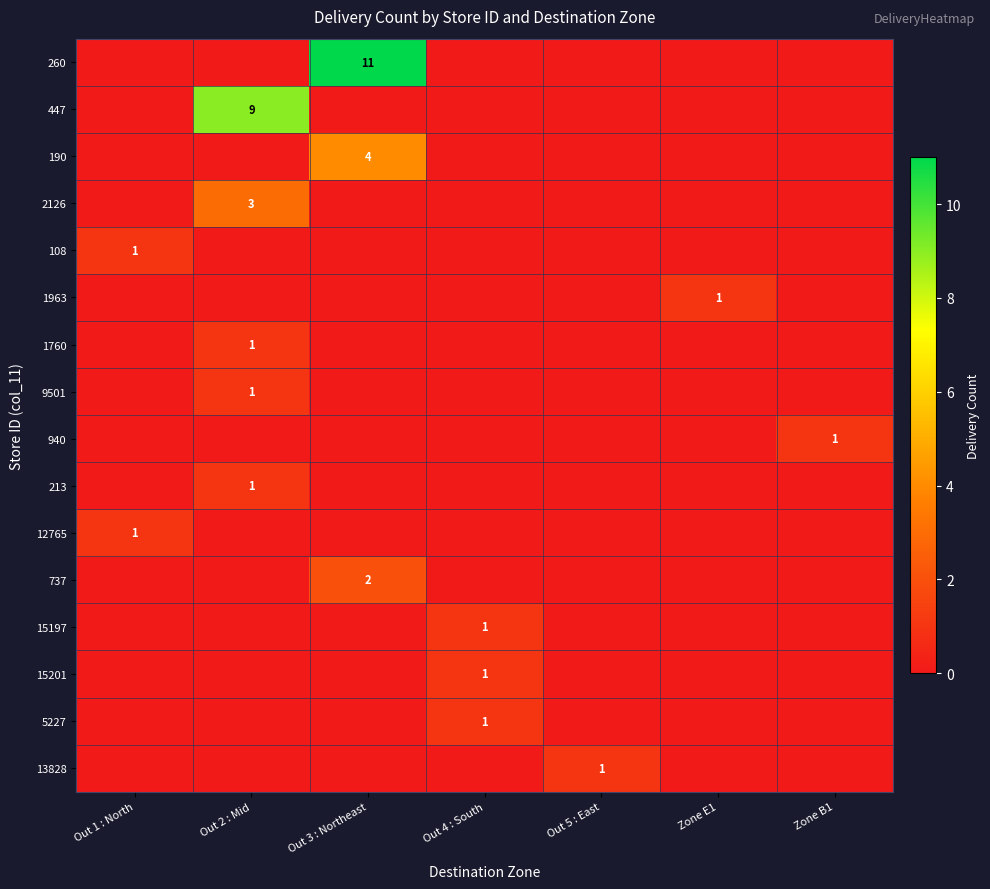

The 15201 series shows 2 at Out 4 : South. True or false?

False